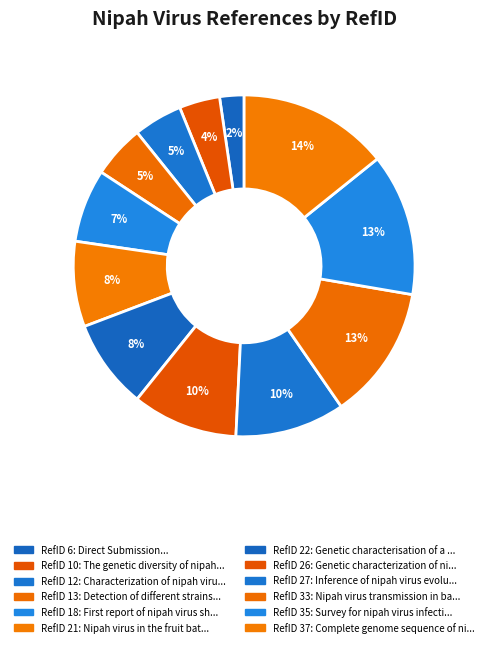

Count the number of slices in the pie.

12